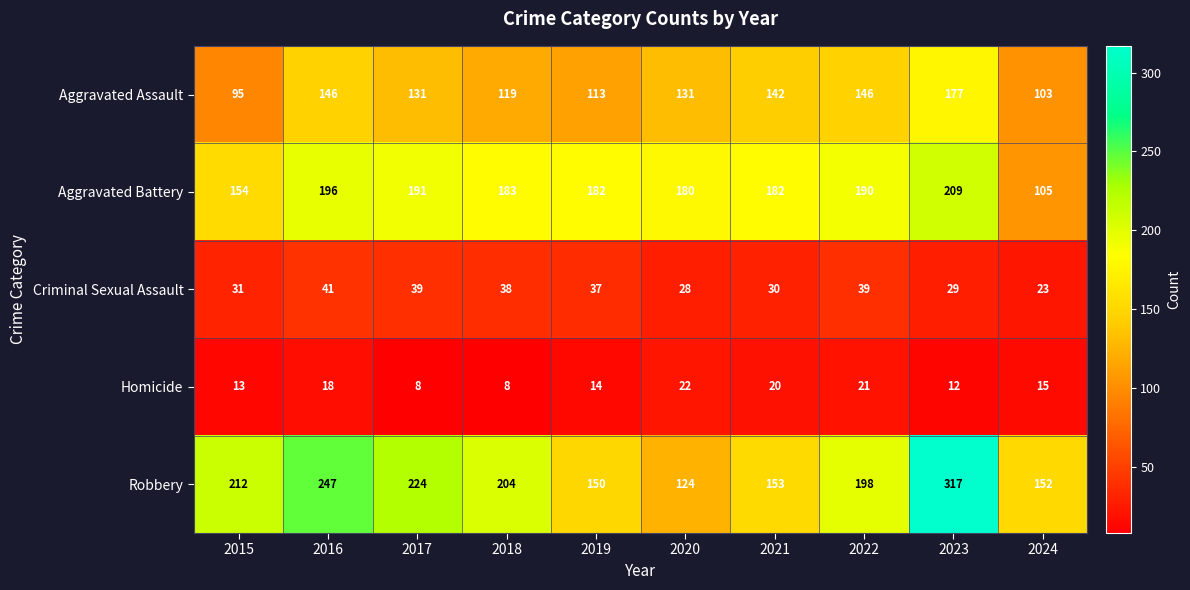

Where does the Homicide series first go above 15?

2016